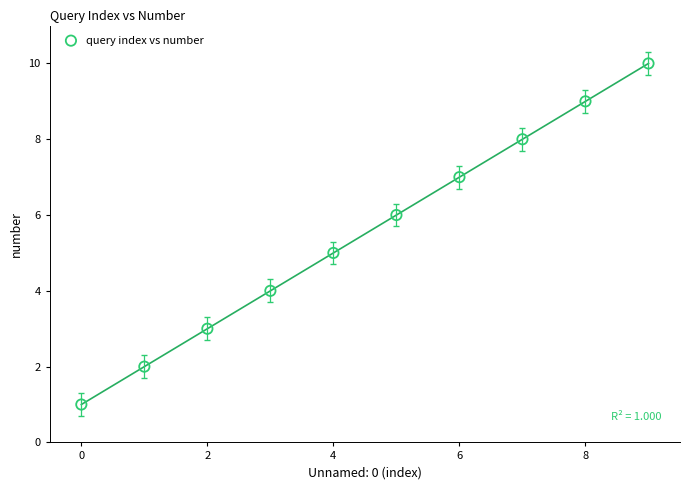

What is the range of Y values (max minus min)?

9